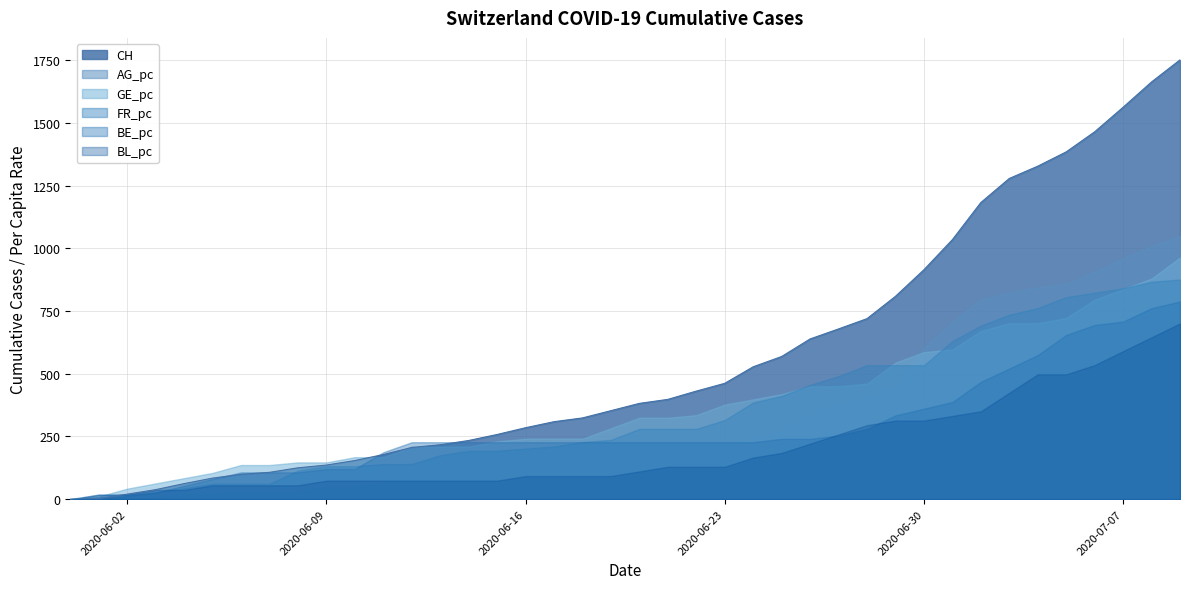

True or false: CH and BE_pc cross at least once.

True